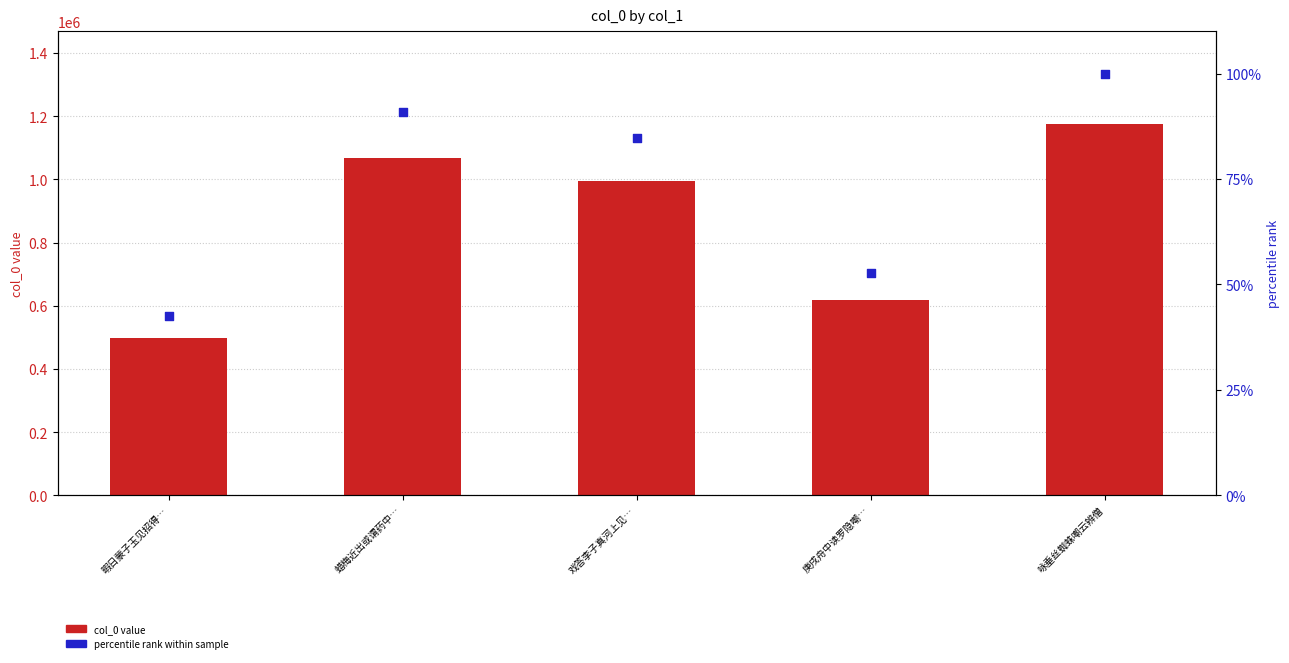

Is the value of percentile rank within sample at 暇日蒙子玉见招得… greater than the value of col_0 value at 蜡梅近出或谓药中…?

No